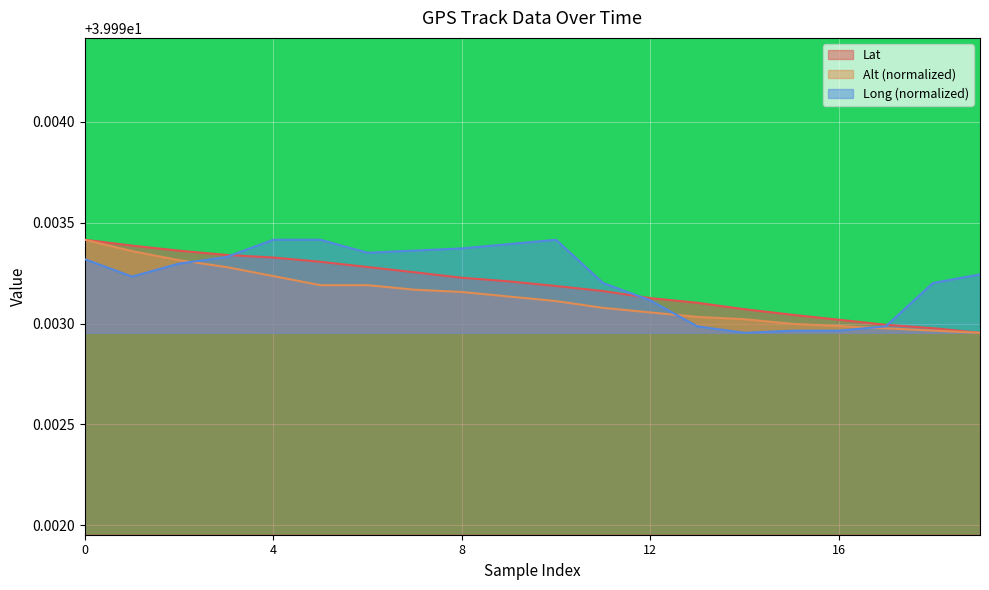

At how many categories does at least one series exceed 39?

20